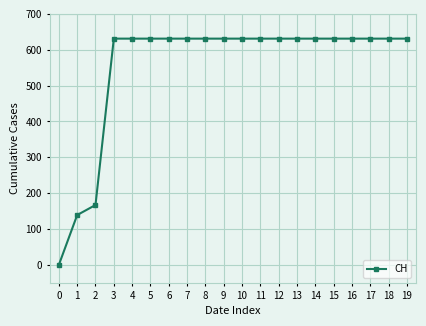

What is the change in value from 1 to 11?

+492